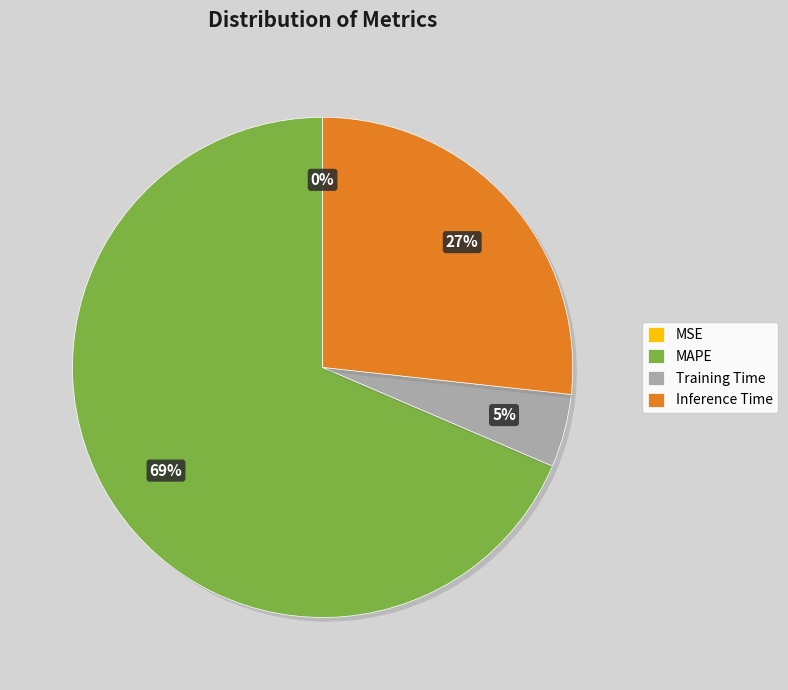

Do Inference Time and Training Time together represent more than half of the pie?

No